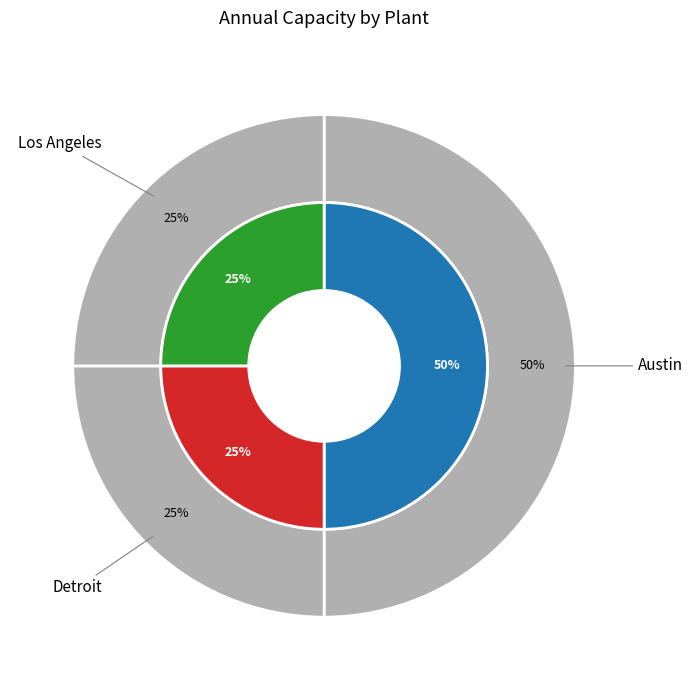

How many slices are in this pie chart?

3